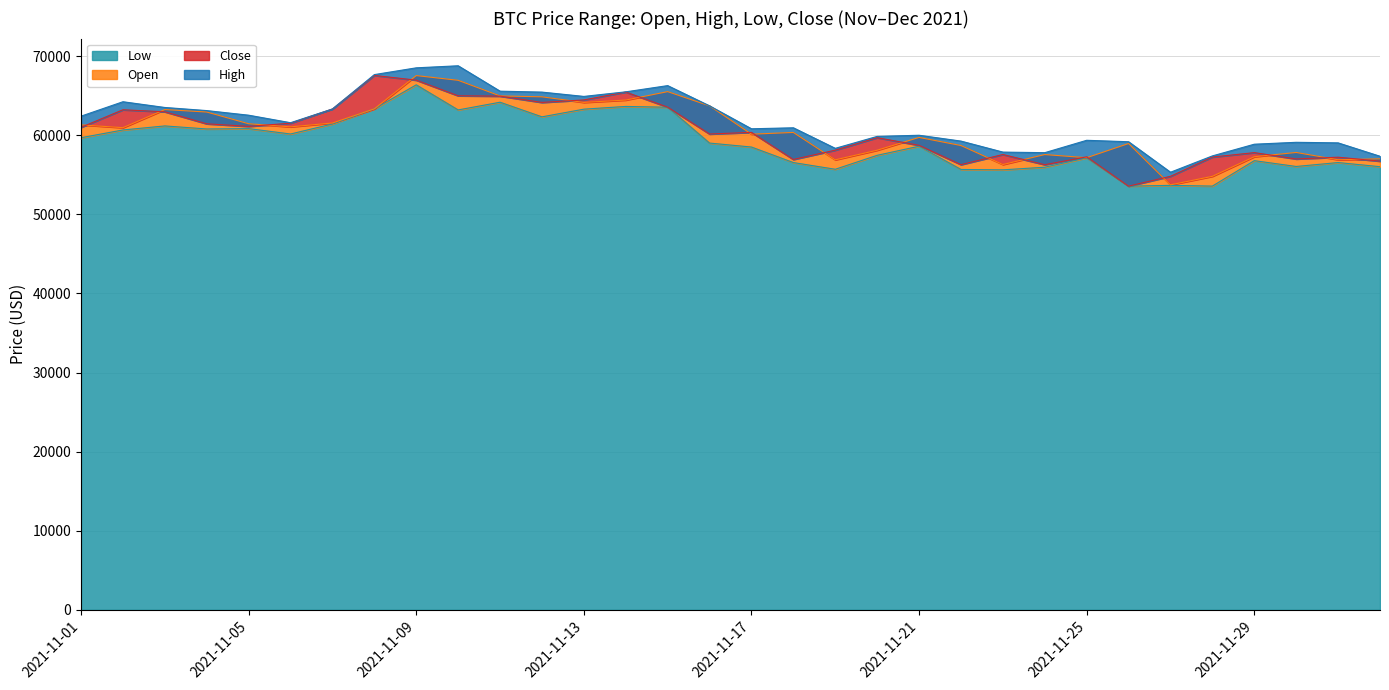

What is the approximate value of Close at 2021-11-09?

66971.8